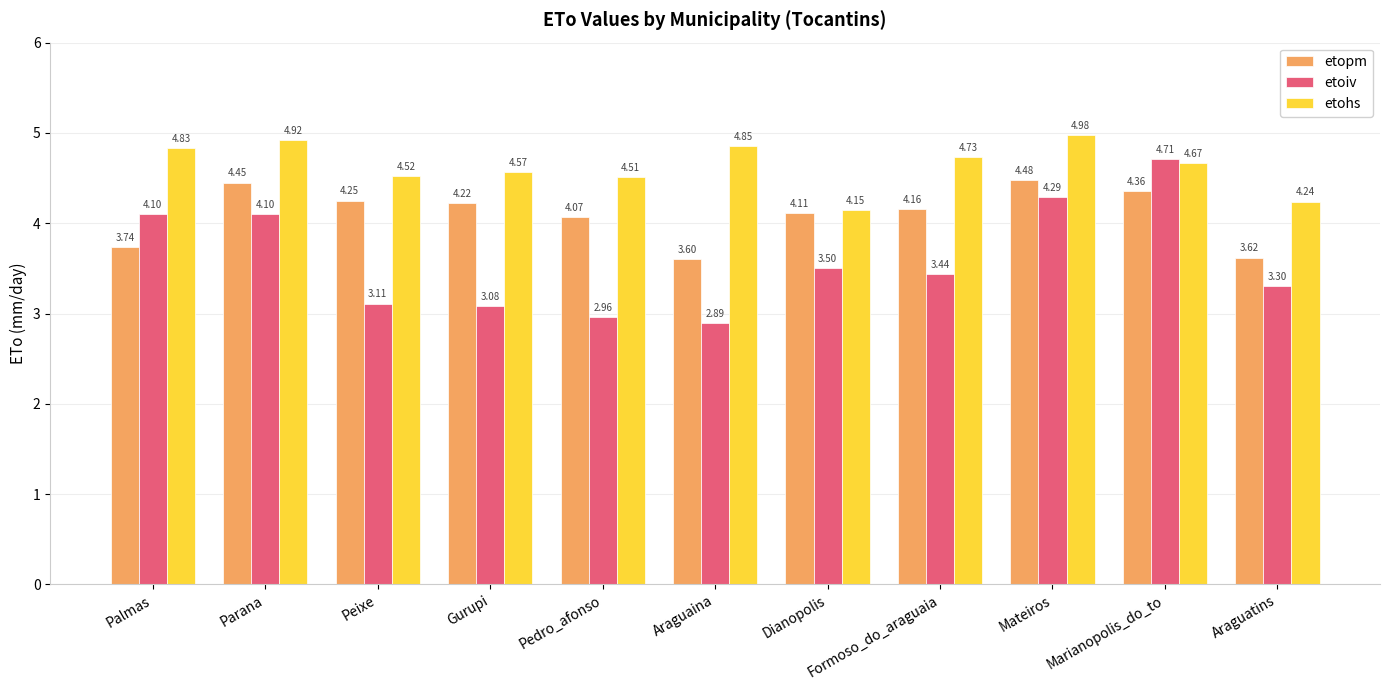

What is the smallest value displayed?

2.9